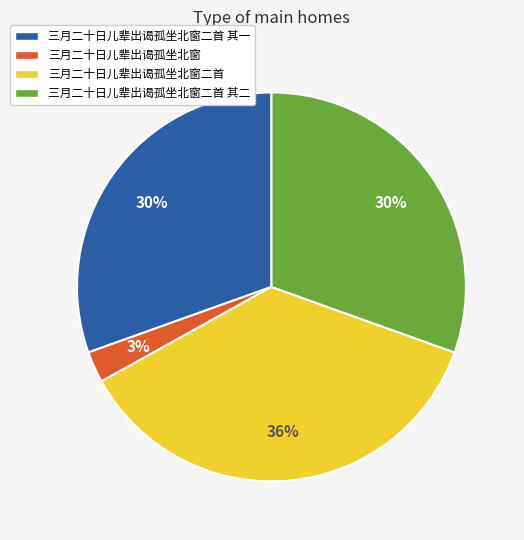

Do 三月二十日儿辈出谒孤坐北窗二首 其一 and 三月二十日儿辈出谒孤坐北窗二首 together represent more than half of the pie?

Yes